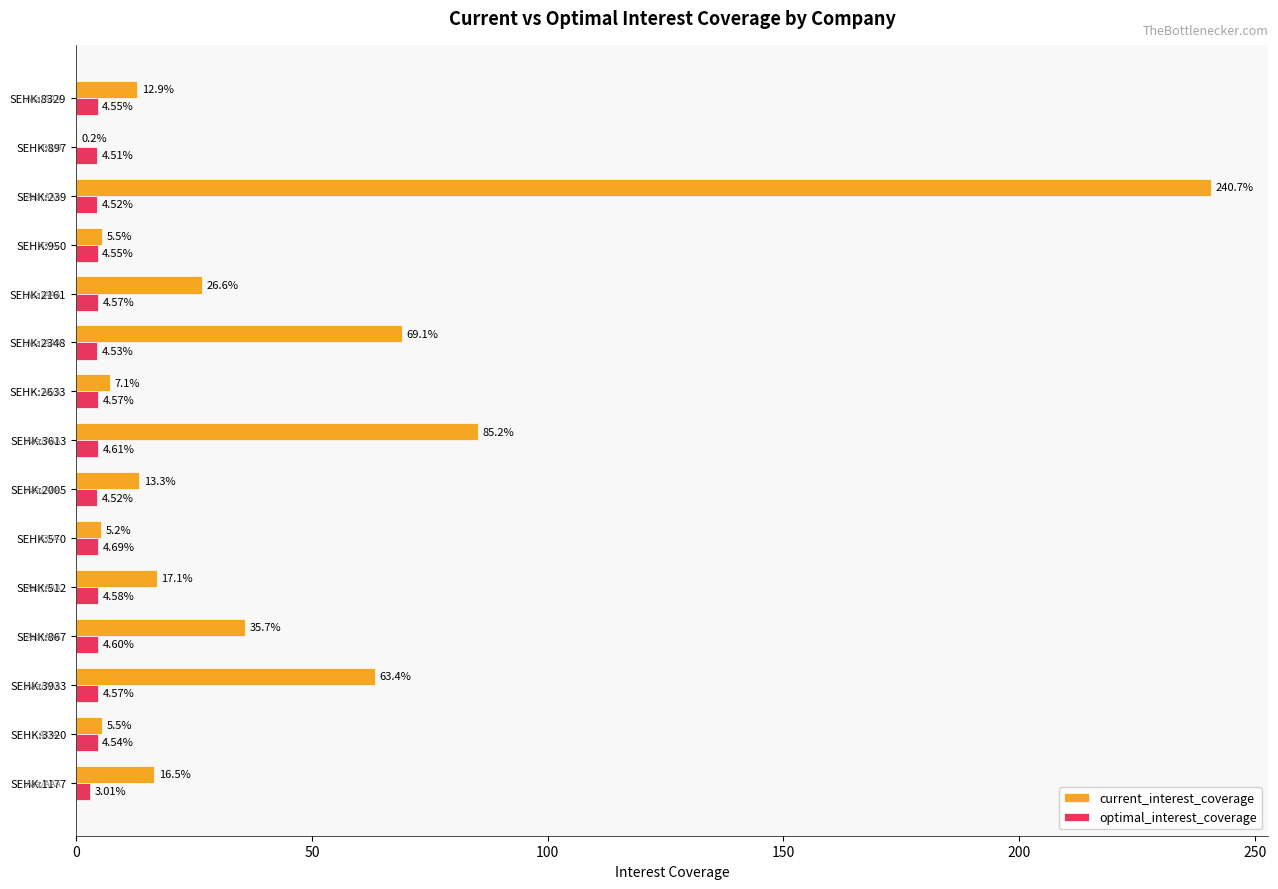

Which series has the largest total across all categories?

current_interest_coverage